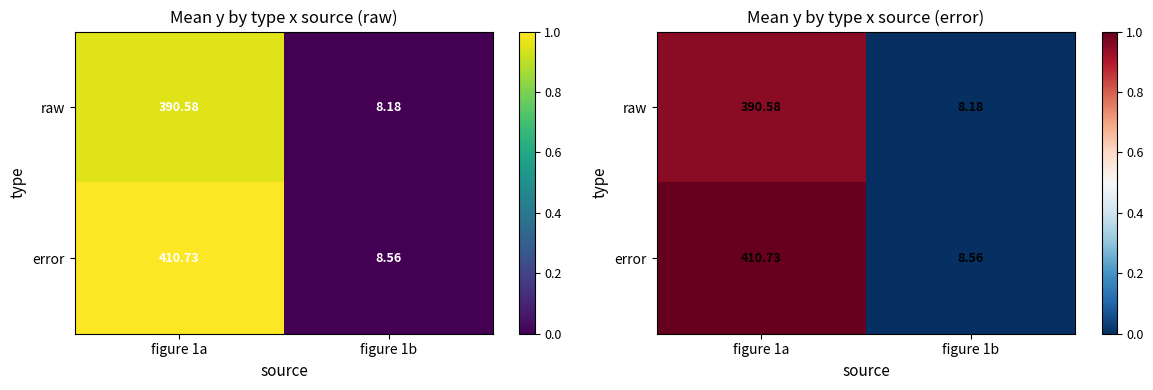

Between figure 1a and figure 1b, which series saw the biggest shift?

error